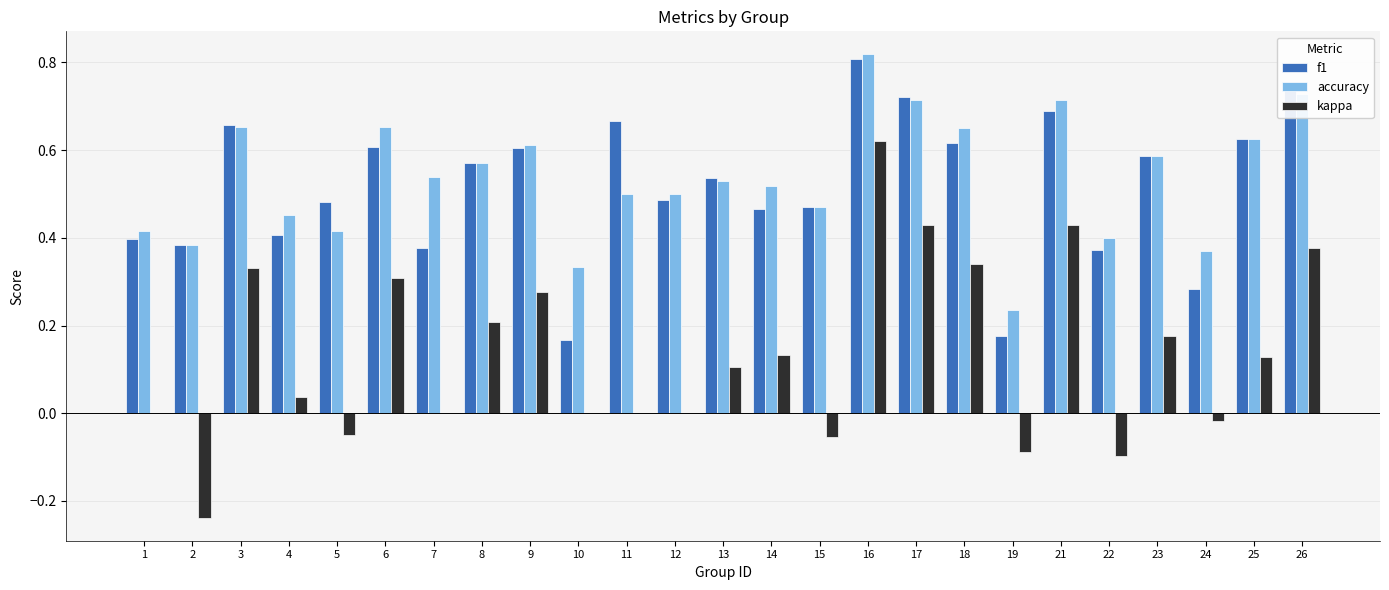

What are all the series names shown in the legend?

f1, accuracy, kappa